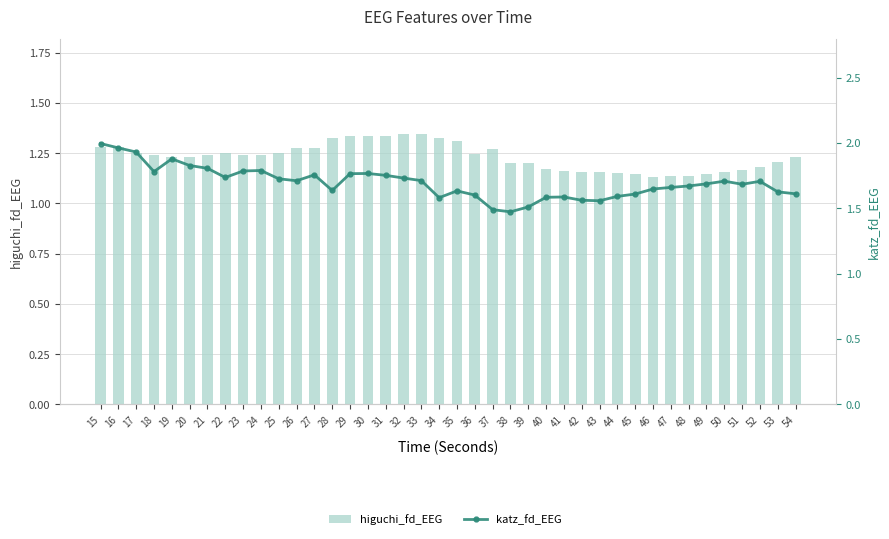

At how many categories does at least one series exceed 1?

40